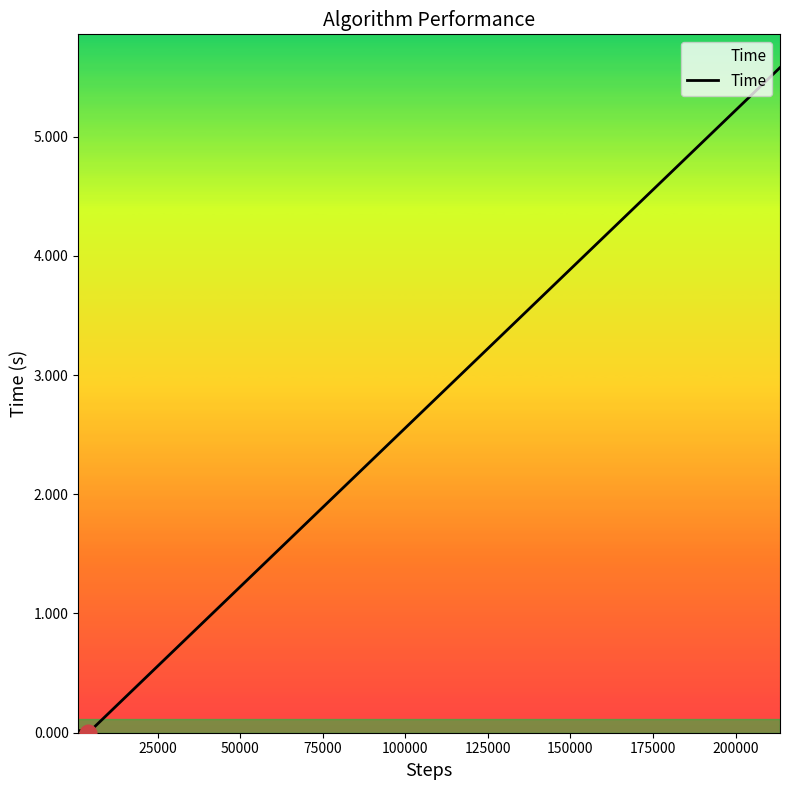

The chart shows a value of 0.0 at 25000. True or false?

False